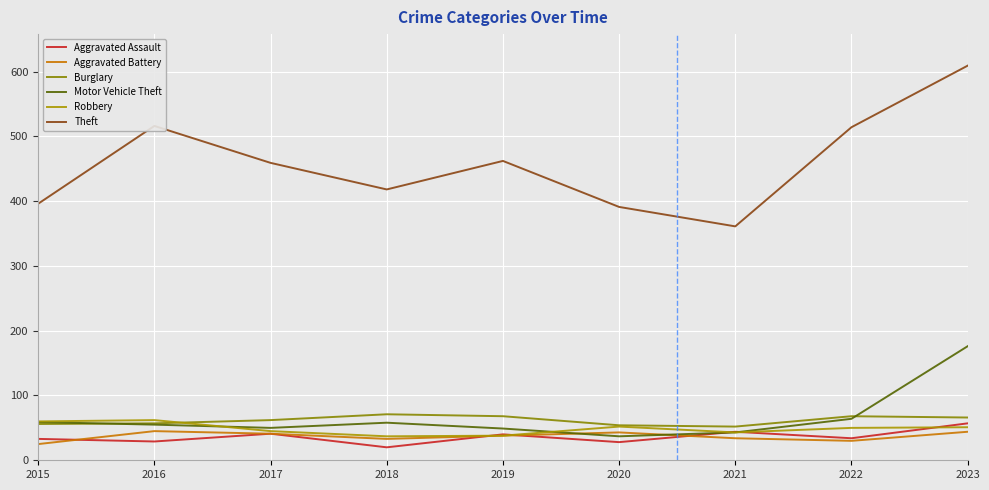

Which series changed the most between 2016 and 2017?

Theft